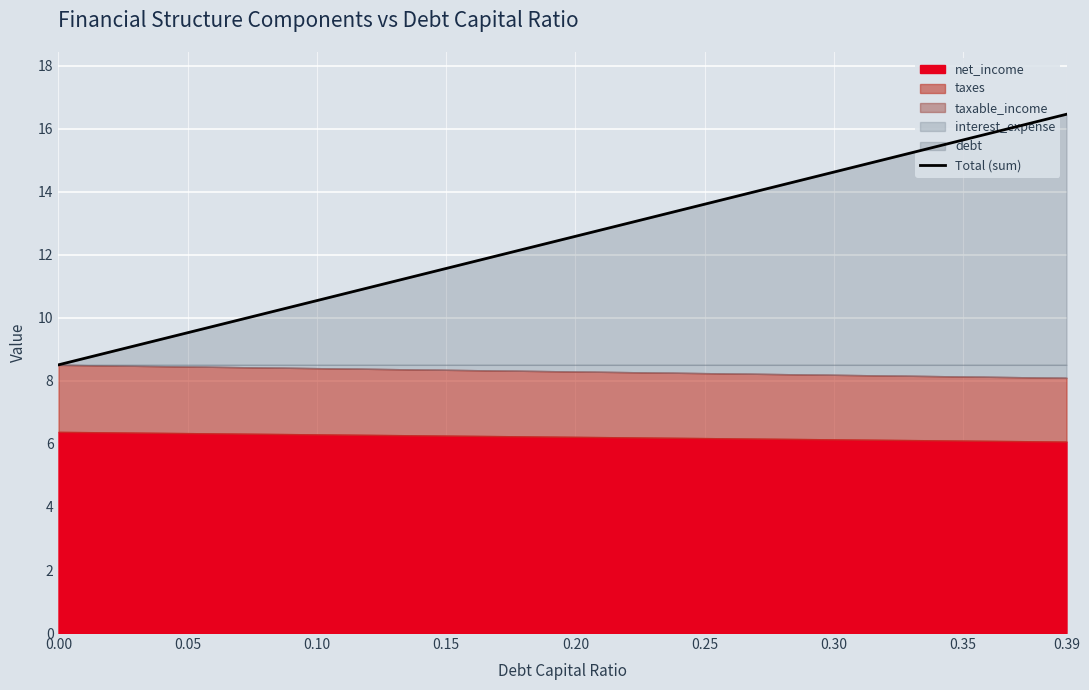

The chart shows a value of 15.9 at 0.10. True or false?

False